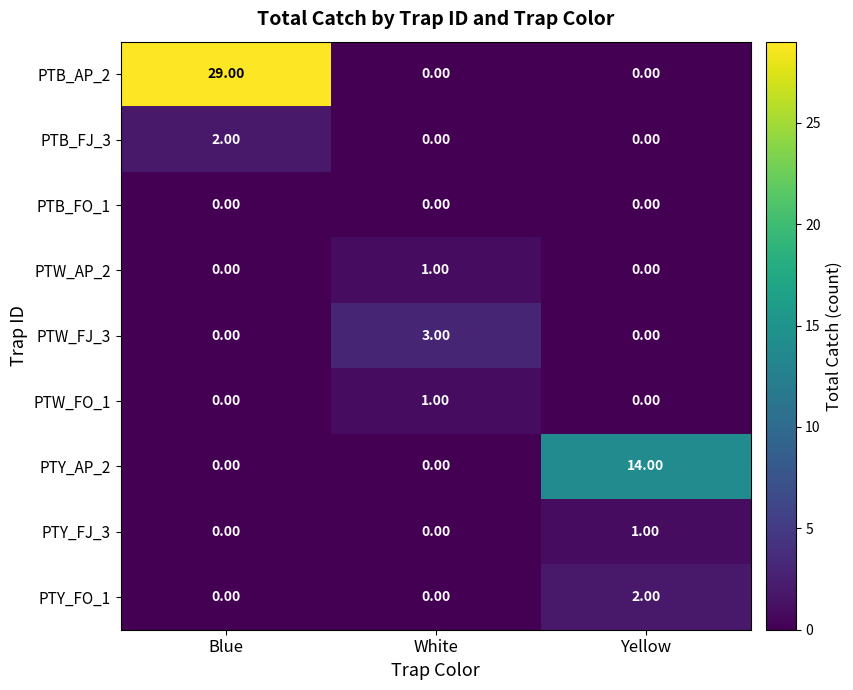

At which category is the sum across all series the highest?

Blue